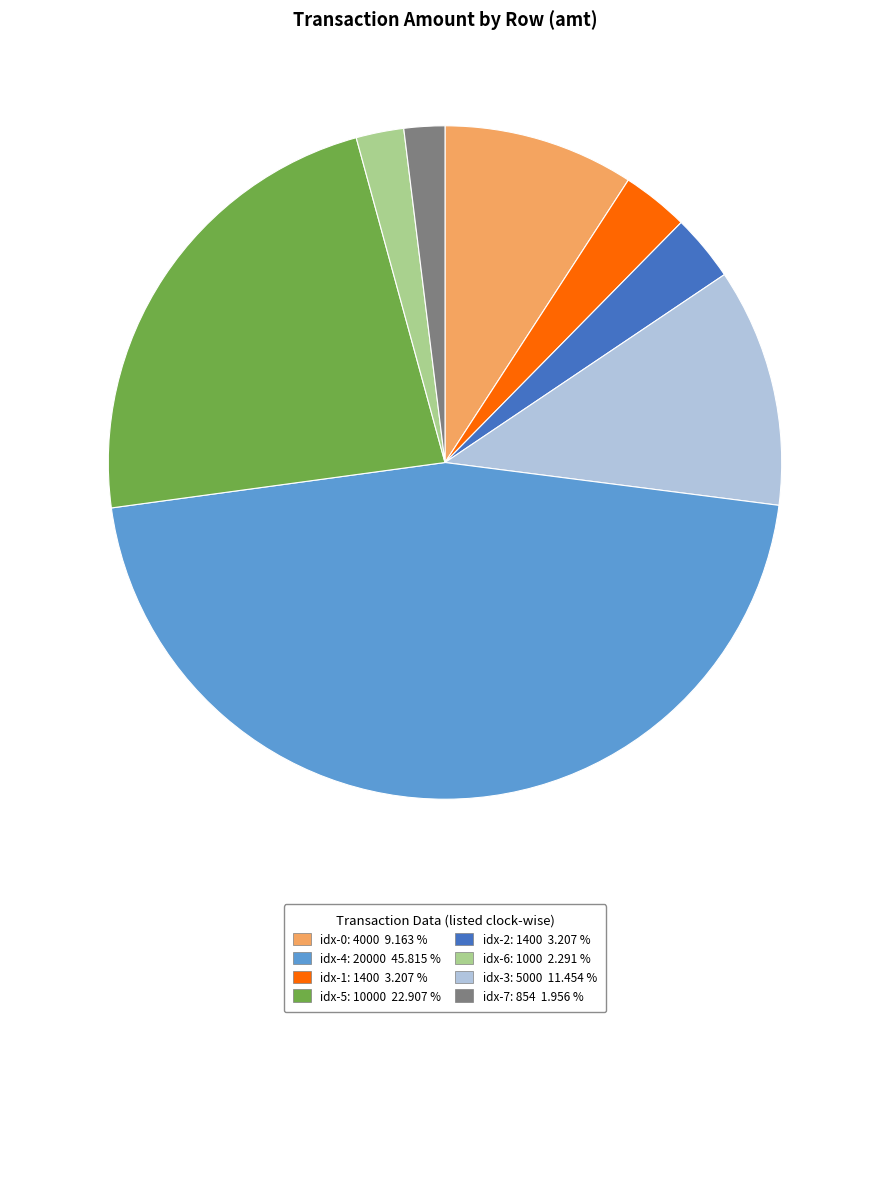

Is there a majority slice in this chart?

No